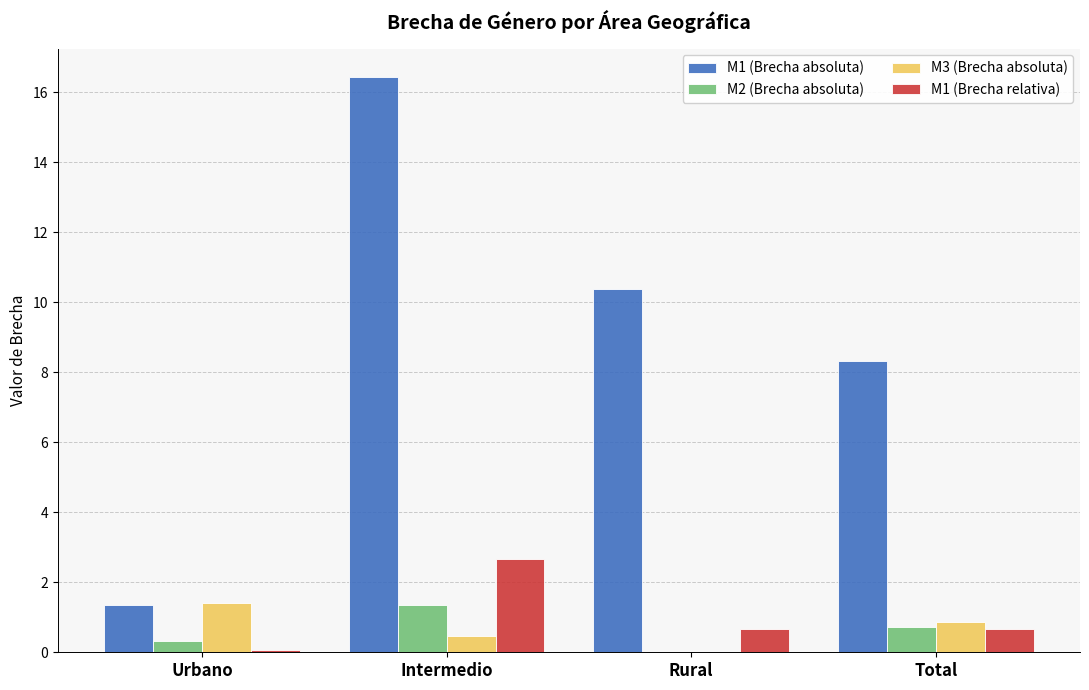

Reading left to right, what are all the values shown in this chart?

M1 (Brecha absoluta): 1.4	16.4	10.4	8.3
M2 (Brecha absoluta): 0.3	1.4	0.0	0.7
M3 (Brecha absoluta): 1.4	0.5	0.0	0.9
M1 (Brecha relativa): 0.1	2.7	0.7	0.7